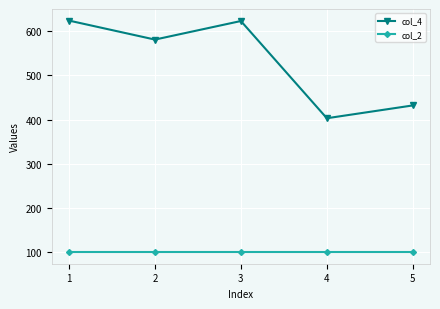

What is the sum of the col_4 values at 2 and 5?

1013